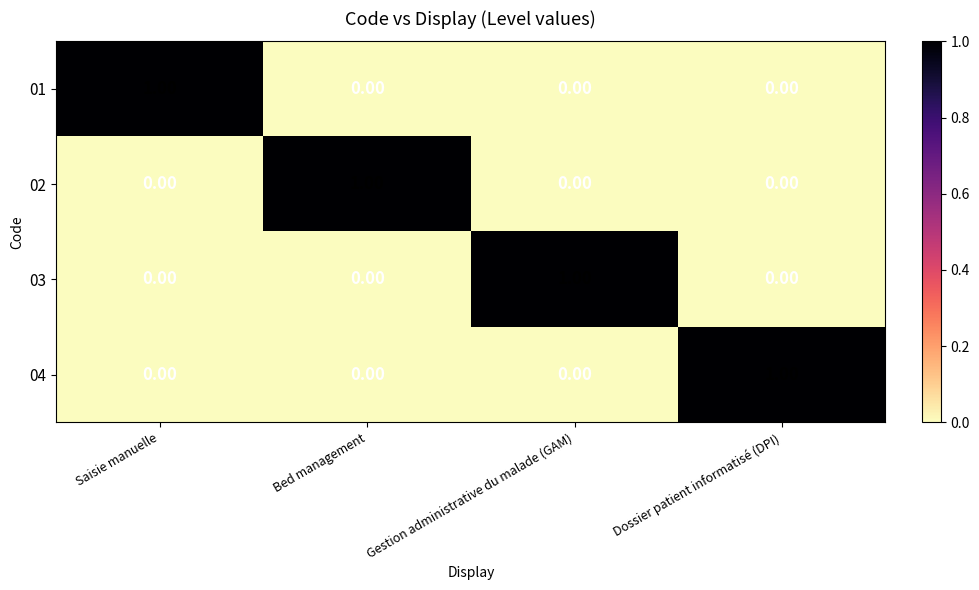

At how many categories does at least one series exceed 0?

4